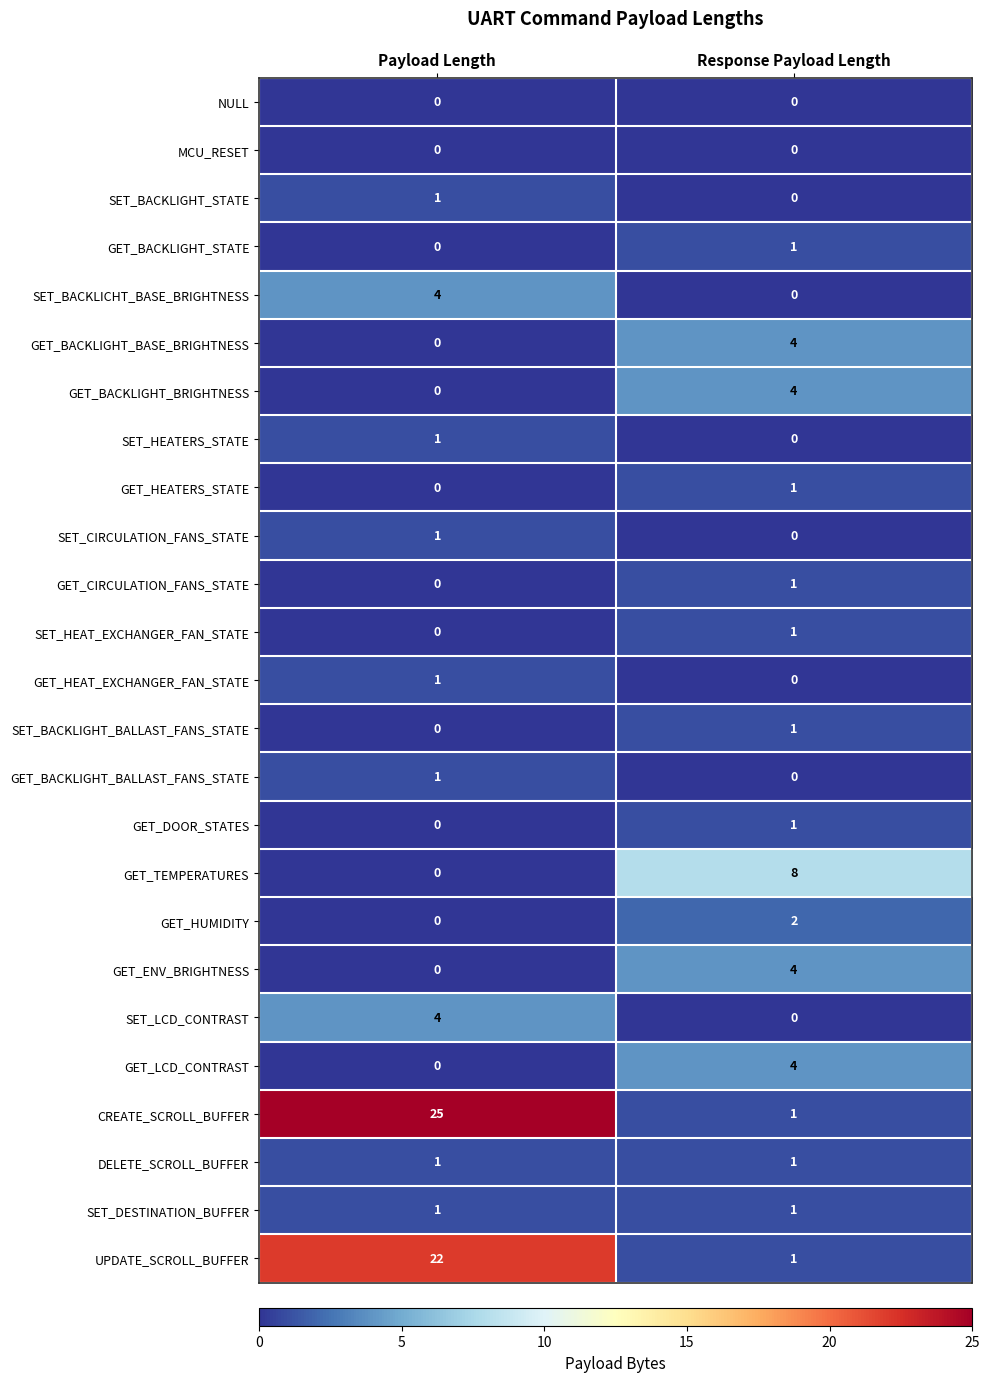

What is the total value across all series at Payload Length?

62